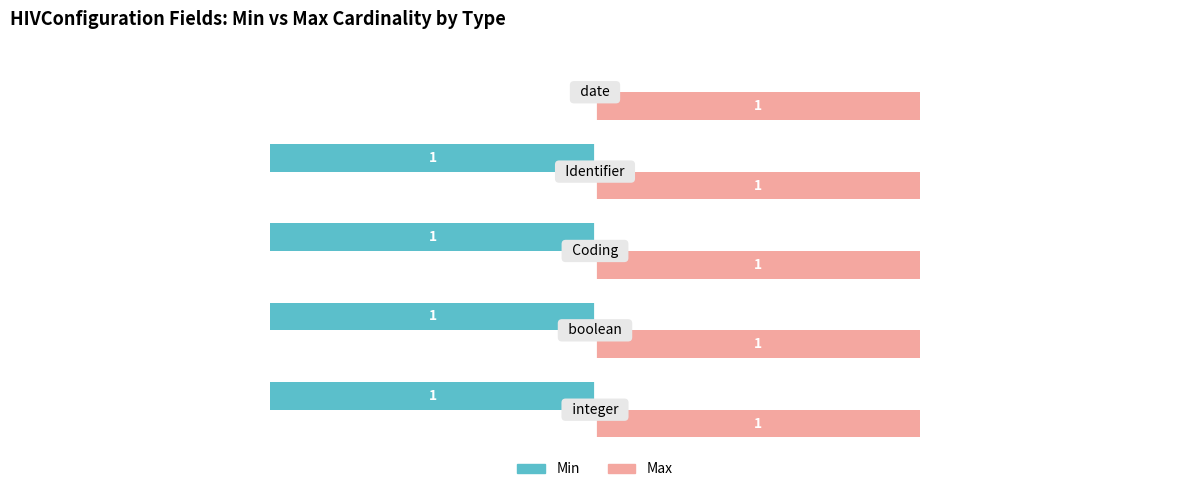

What are all the series names shown in the legend?

Min, Max